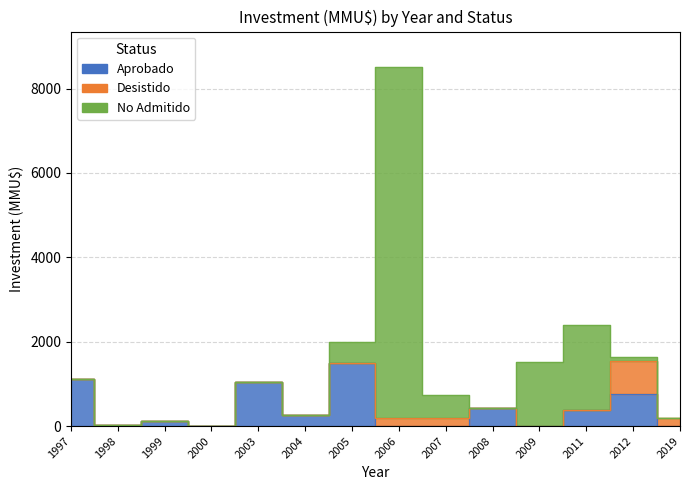

What value does the No Admitido series have at 2007, to the nearest 50?

550